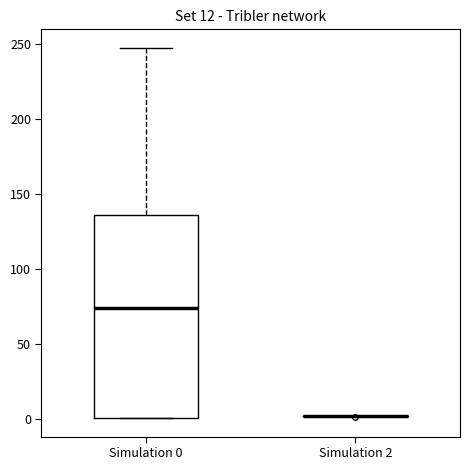

Reading left to right, transcribe this box plot: for each box, give where its median line is, the range the box spans, and where its two whiskers end, as read against the y-axis. The values are not printed on the chart, so give them approximately, as read against the axis.

Simulation 0: median 75, box 0 to 135, whiskers 0 to 250
Simulation 2: box collapsed to a line at 0, whiskers 0 to 0